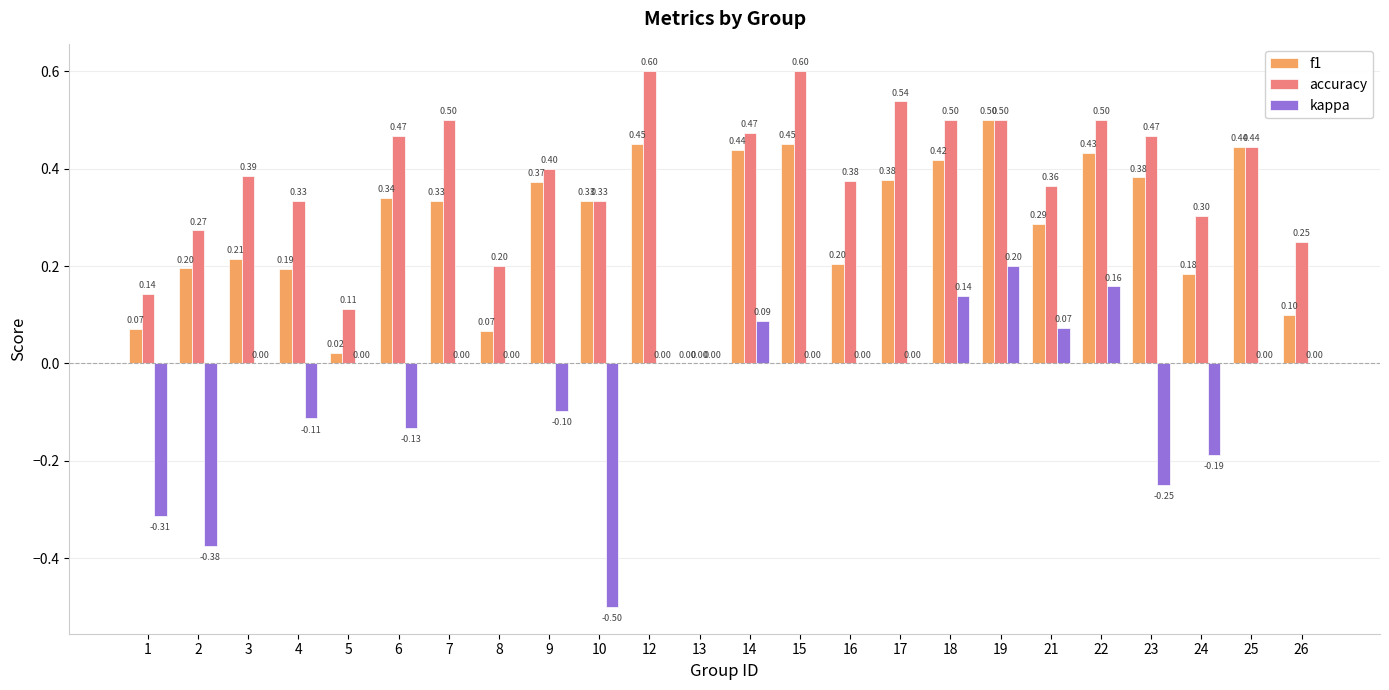

The kappa series shows -0.2 at 9. True or false?

False